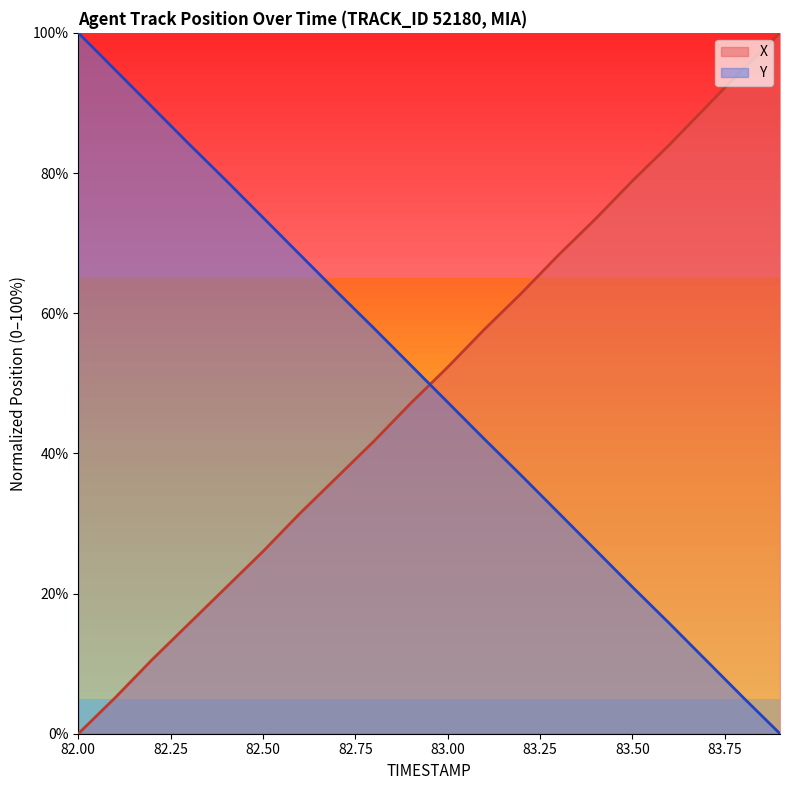

What is the difference between the Y values at 83.7 and 83.1?

31.5